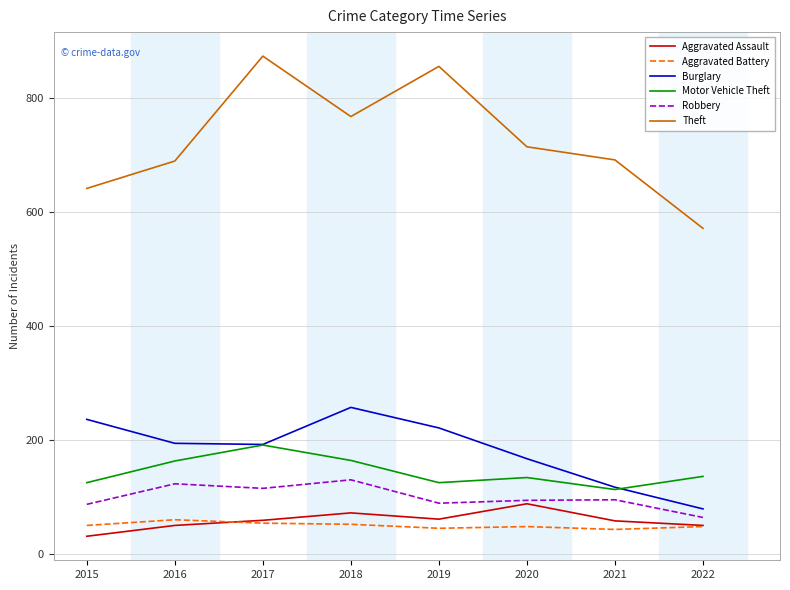

True or false: Burglary and Aggravated Assault intersect in this chart.

False